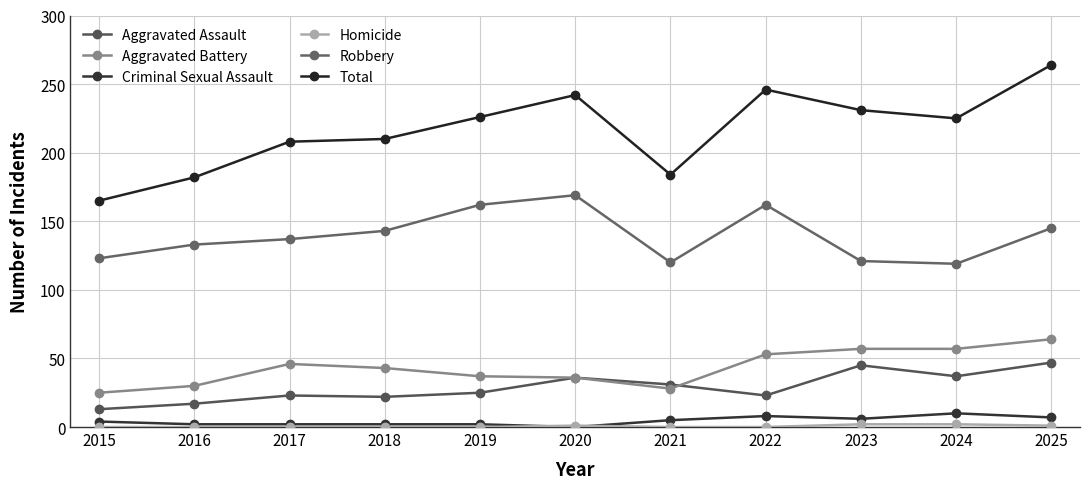

Does the chart have visible grid lines?

Yes